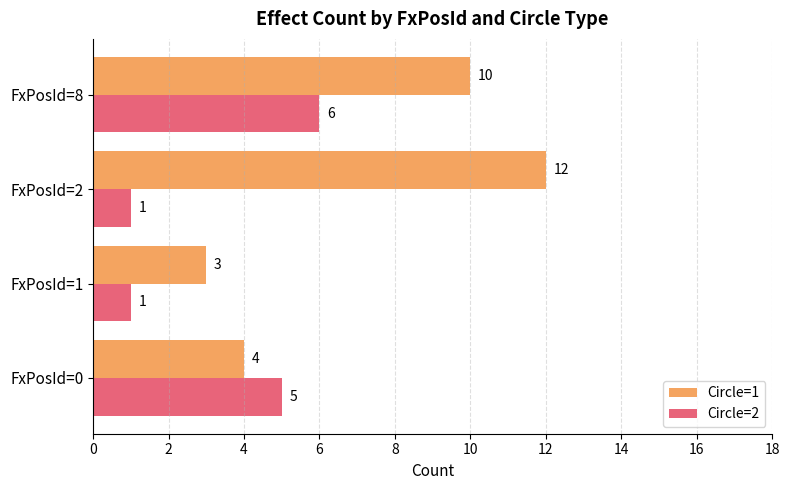

At which category is the sum across all series the highest?

FxPosId=8